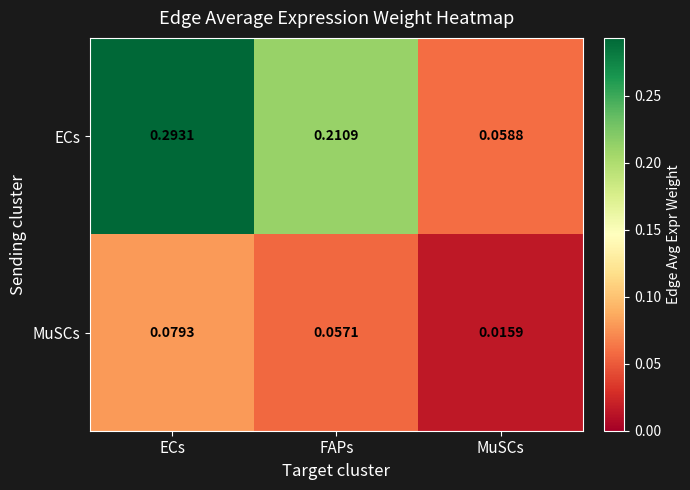

List the labels in order of MuSCs value, largest first.

ECs, FAPs, MuSCs